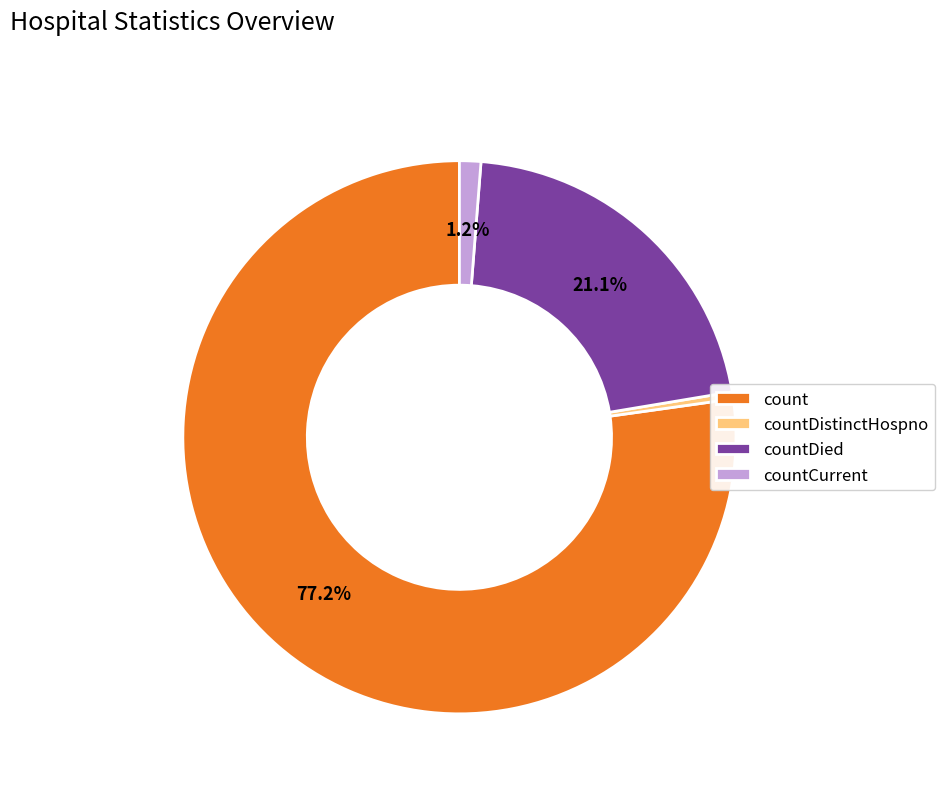

Rank the categories by value from highest to lowest.

count, countDied, countCurrent, countDistinctHospno